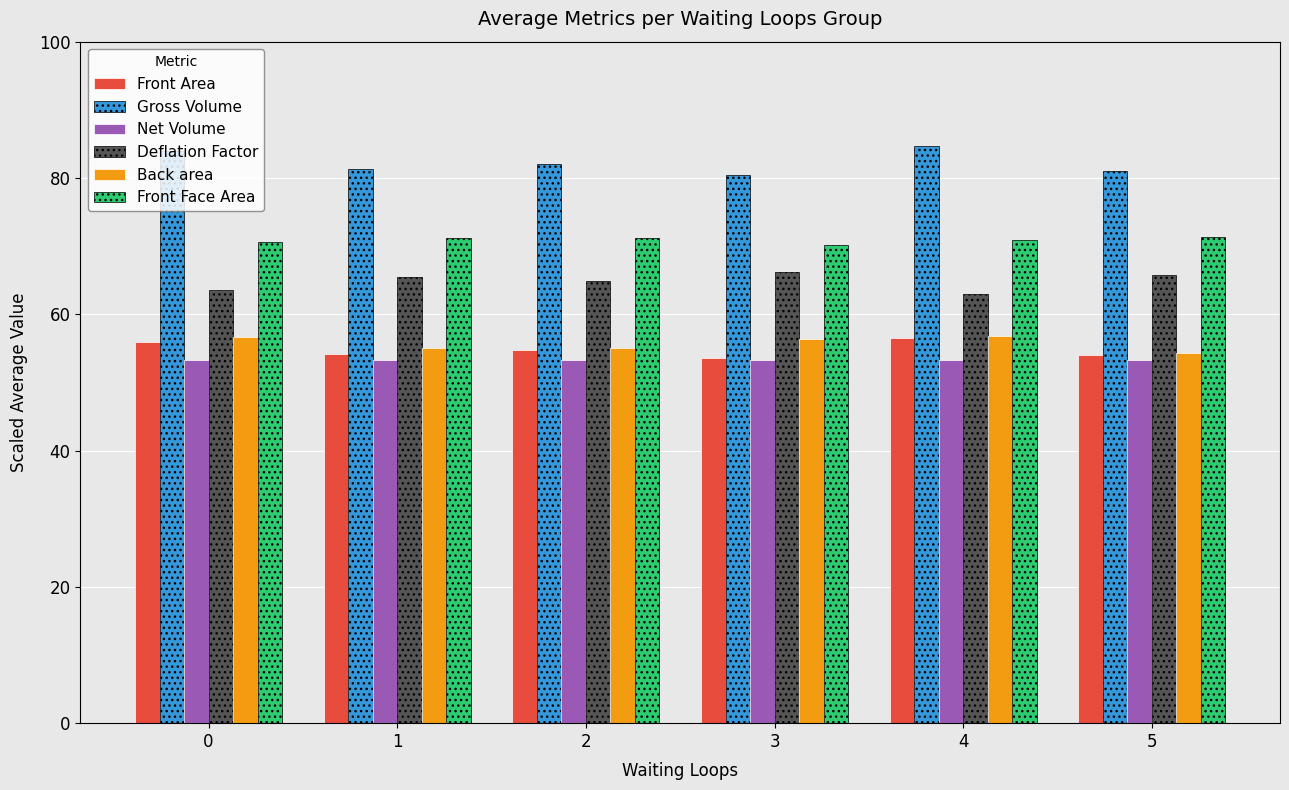

The Back area series shows 54.3 at 5. True or false?

True